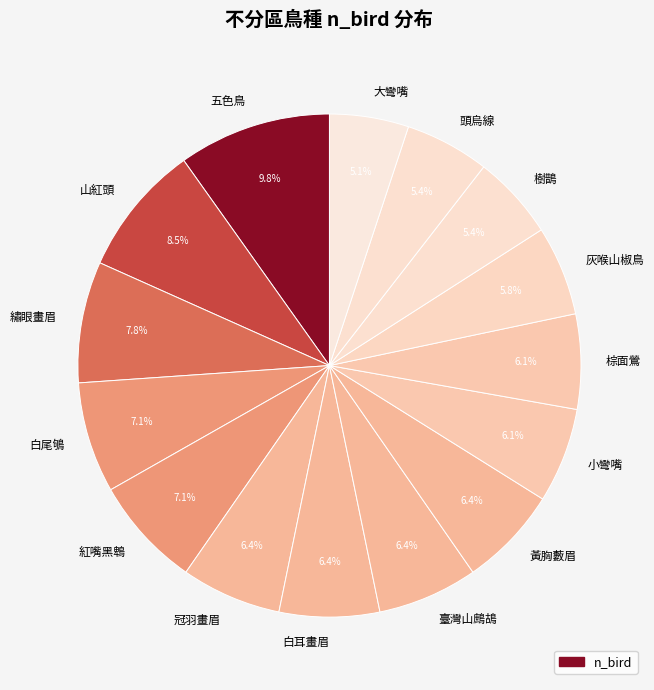

How many segments does this pie chart have?

15